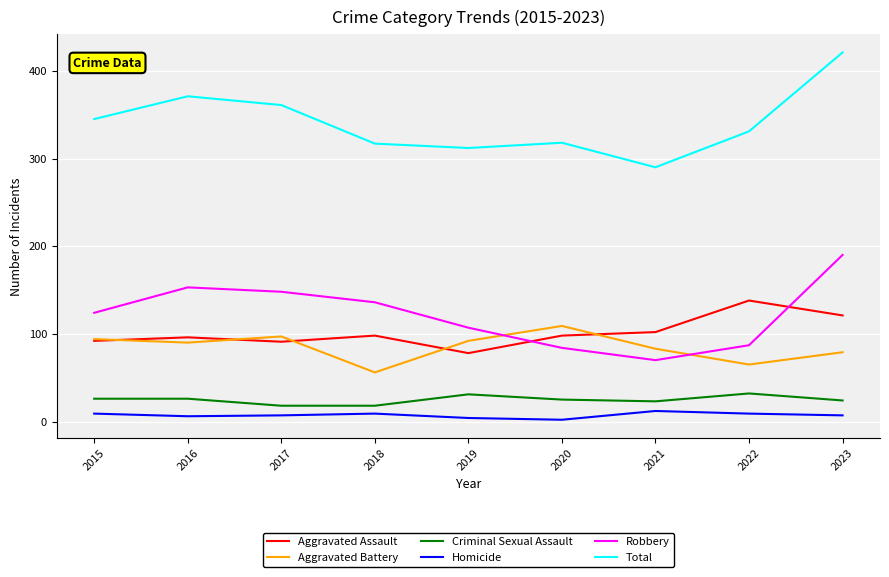

True or false: Total and Aggravated Battery intersect in this chart.

False